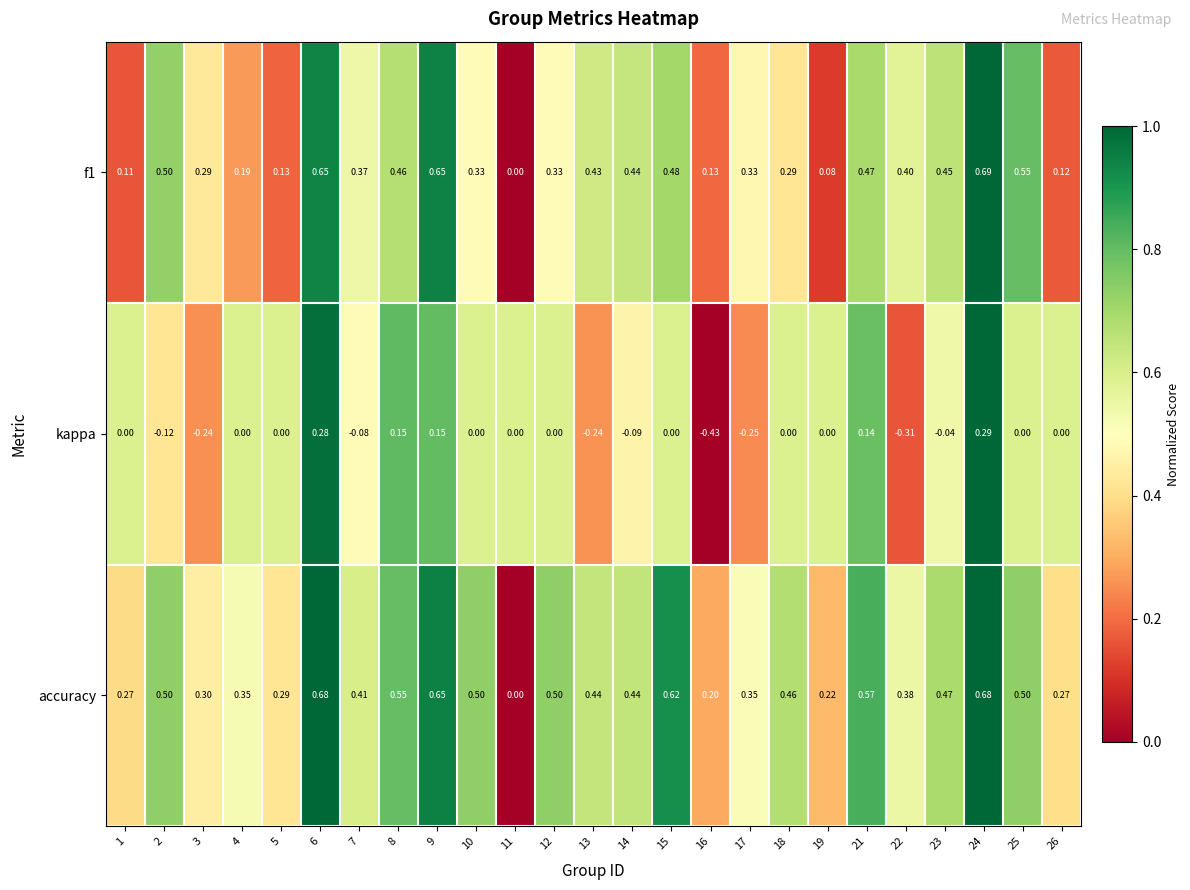

At 21, list the series in order from smallest to largest.

kappa, f1, accuracy